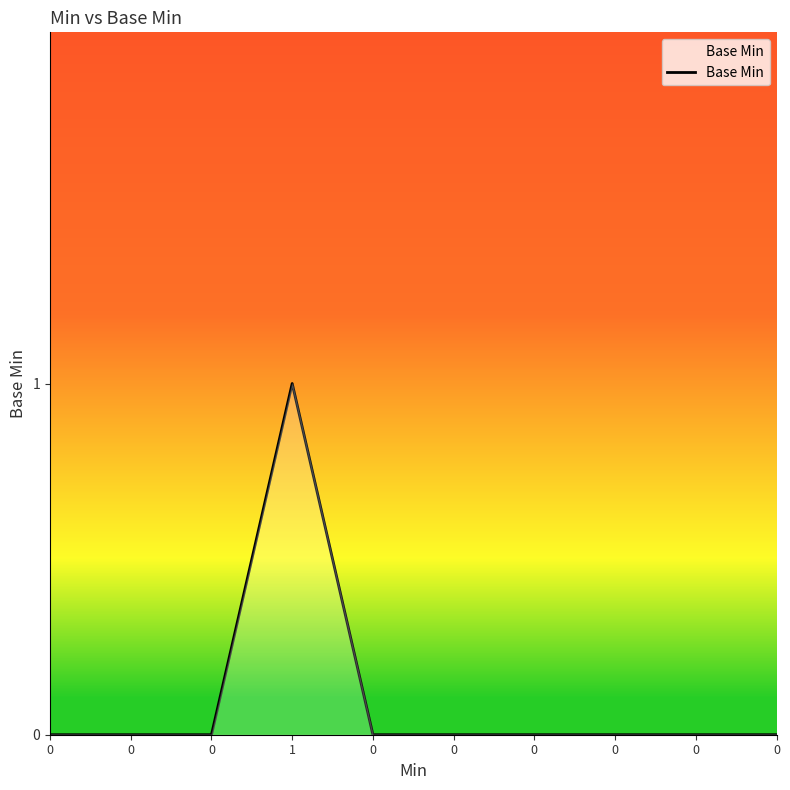

What is the difference between the maximum and second lowest values?

1